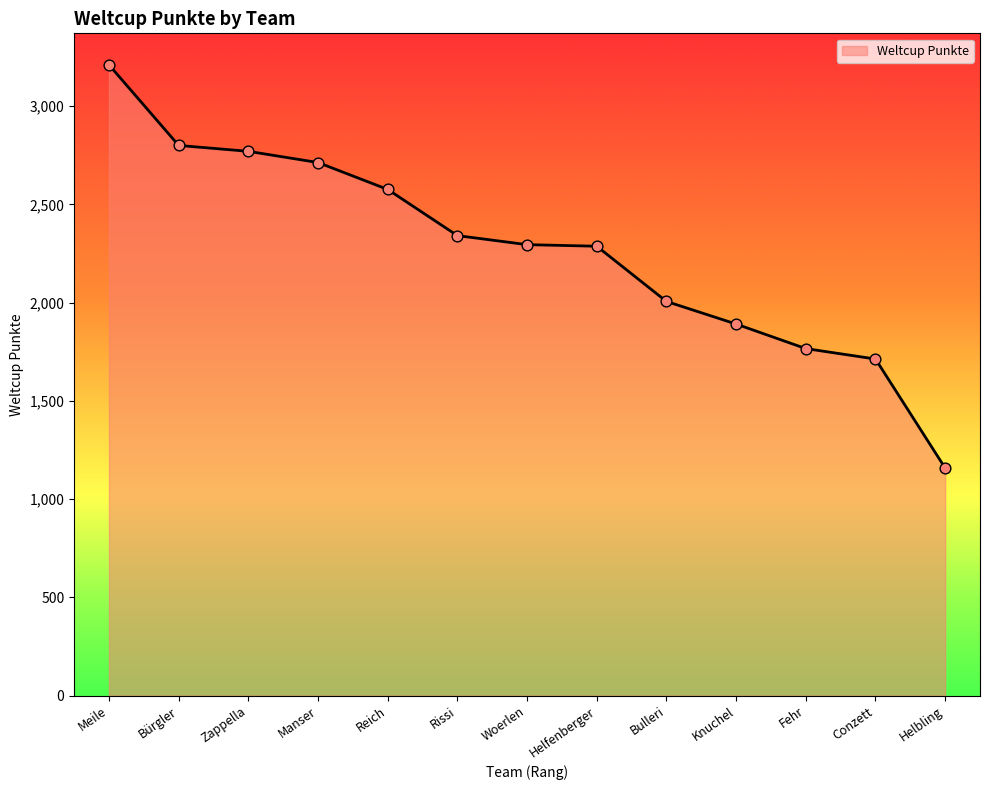

Approximately how many times larger is the value at Helbling compared to Rissi?

0.5